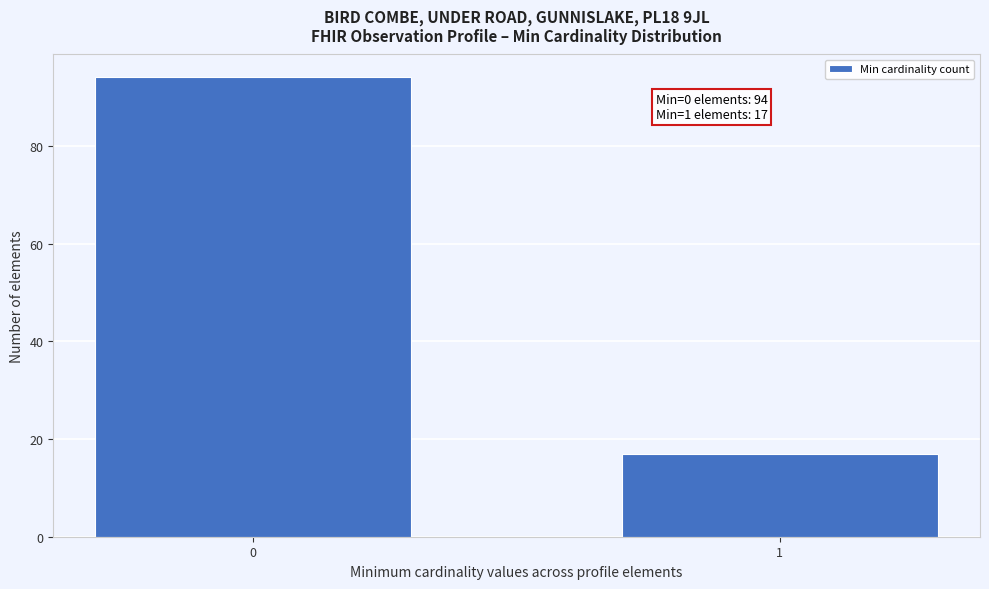

Reading left to right, list all the values displayed in this chart.

0=94	1=17